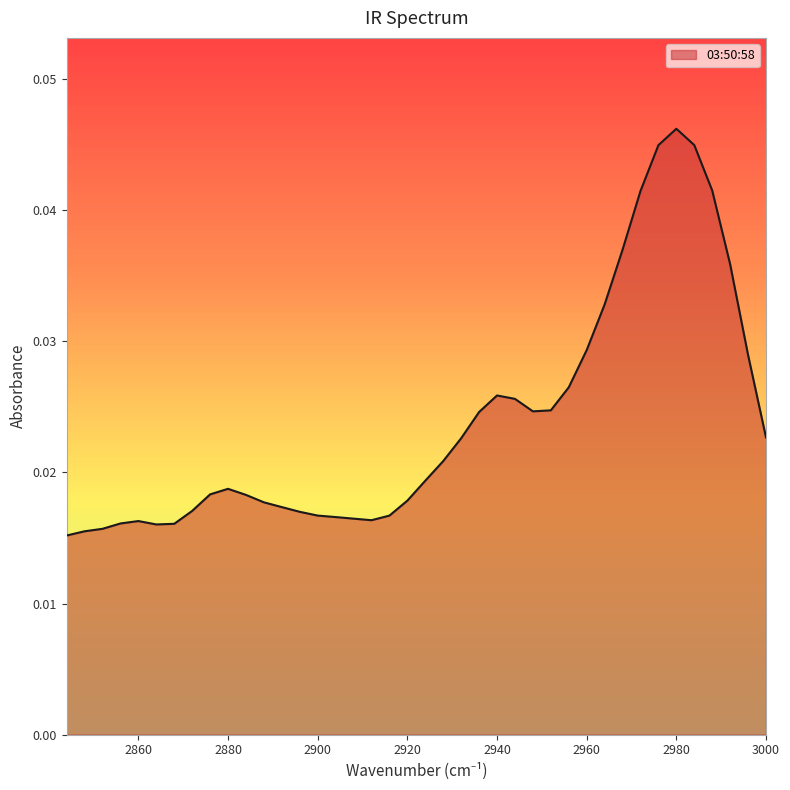

List the labels in order of value, smallest first.

2844, 2848, 2852, 2864, 2868, 2856, 2860, 2912, 2908, 2904, 2916, 2900, 2896, 2872, 2892, 2888, 2920, 2884, 2876, 2880, 2924, 2928, 2932, 3000, 2936, 2948, 2952, 2944, 2940, 2956, 2996, 2960, 2964, 2992, 2968, 2972, 2988, 2976, 2984, 2980